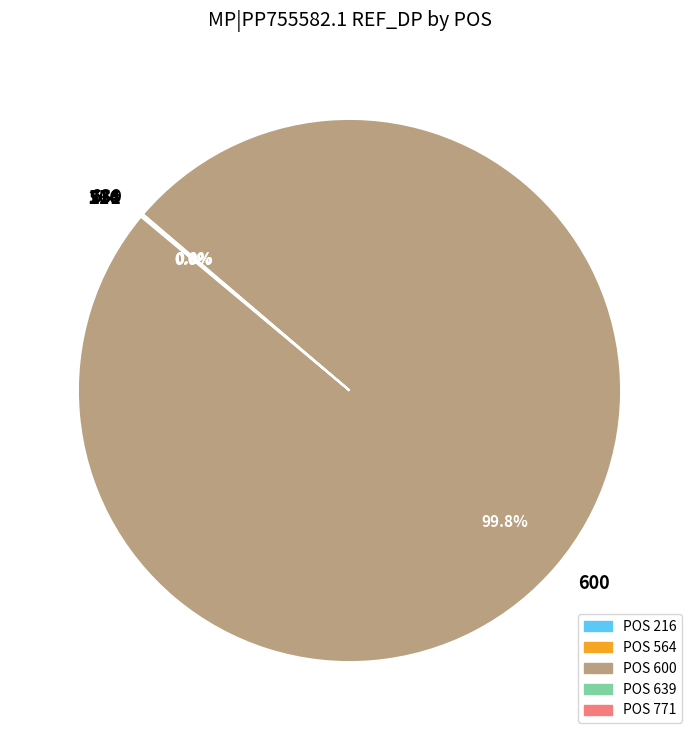

The 600 slice represents 100% of the pie. True or false?

True